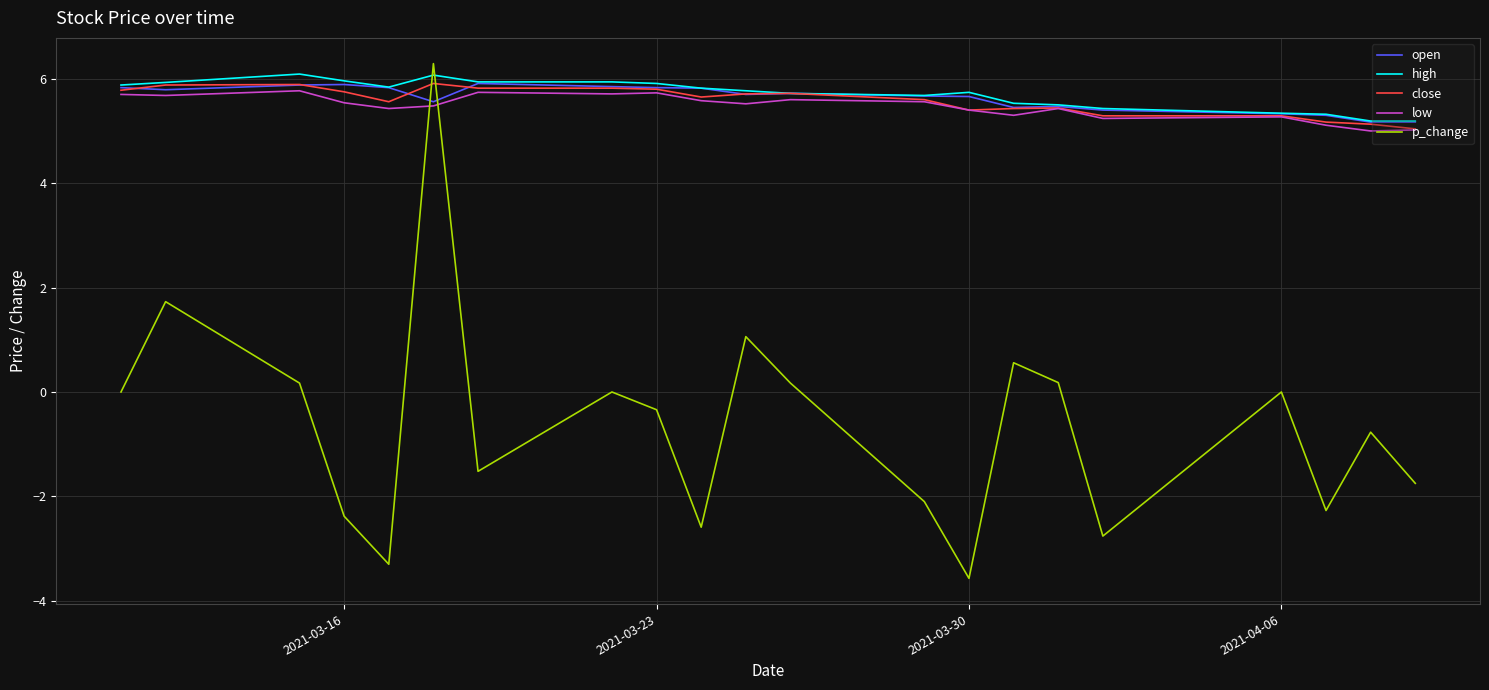

Which series has the largest range (max minus min)?

p_change